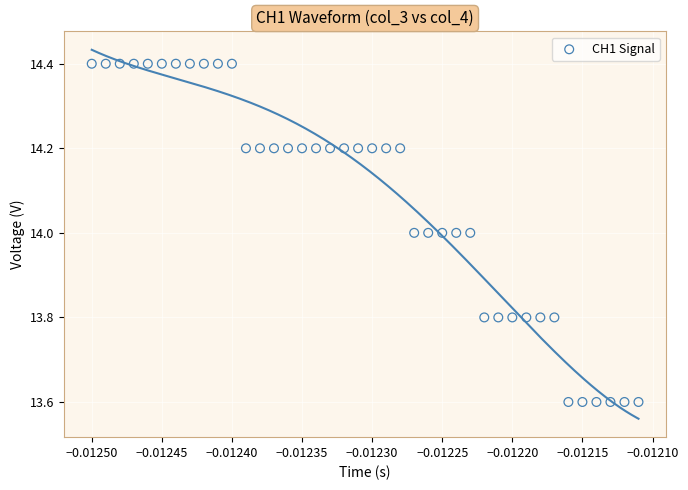

What is the range of Y values (max minus min)?

0.8